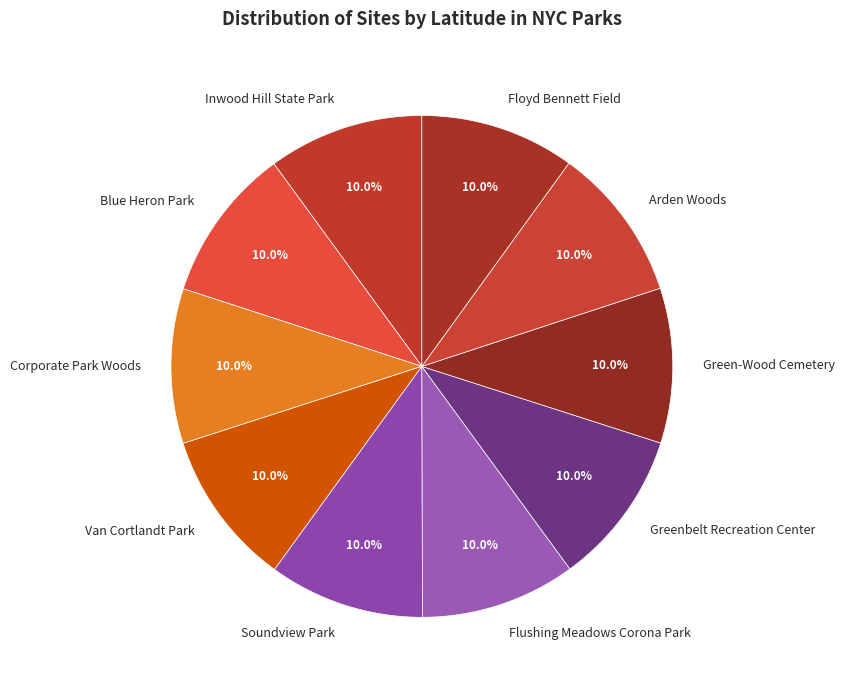

Approximately how many times larger is the value at Corporate Park Woods compared to Blue Heron Park?

1.0